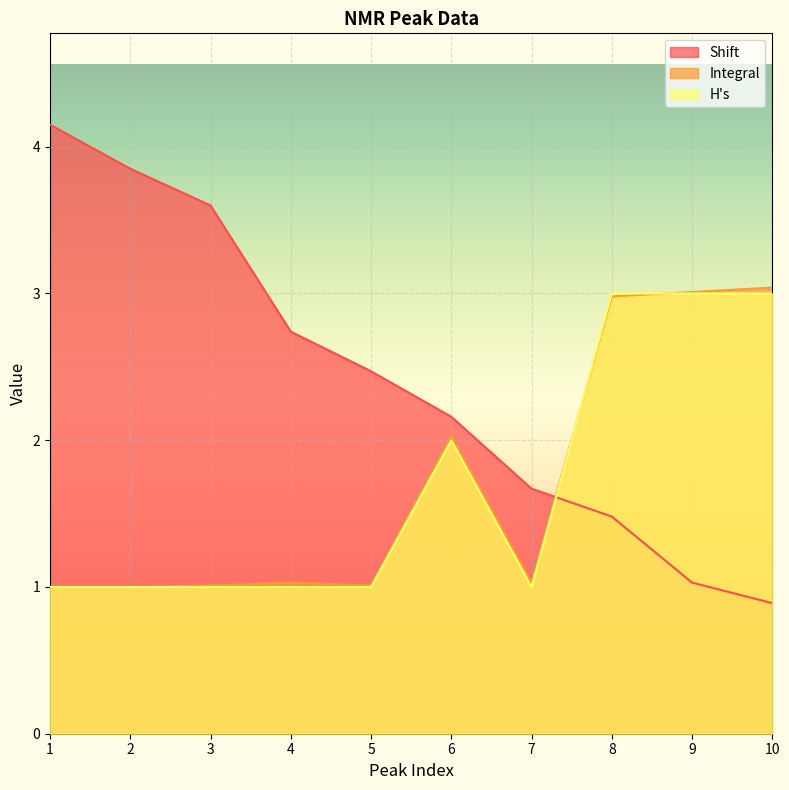

At which category does H's reach its first local peak?

6